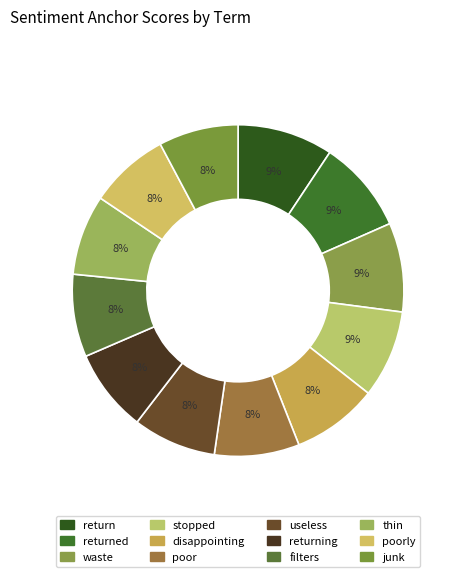

Count the number of slices in the pie.

12